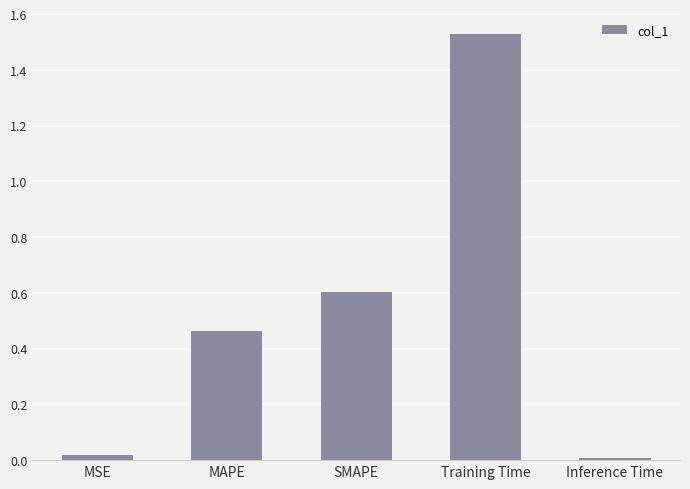

What is the label of the 3rd bar from the left?

SMAPE